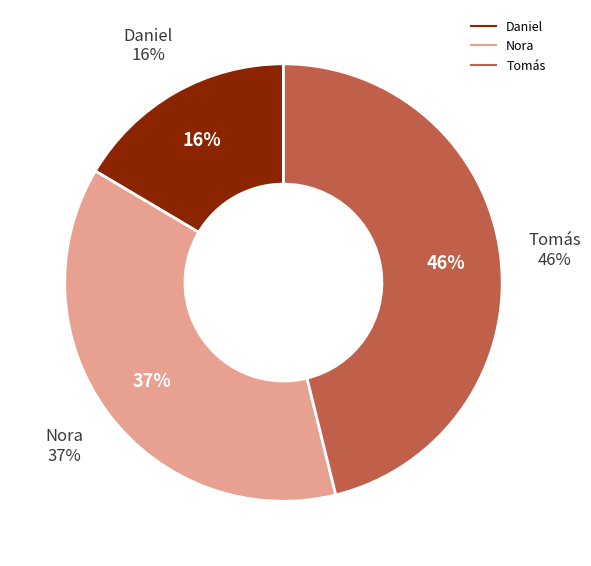

What is the smallest slice in the pie chart?

Daniel